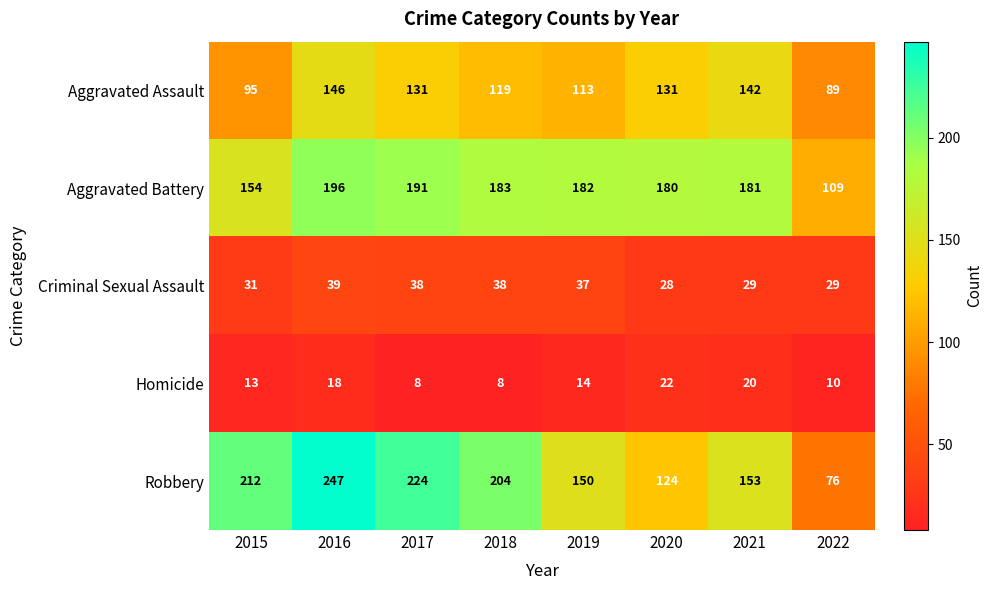

The Criminal Sexual Assault series shows 37 at 2019. True or false?

True